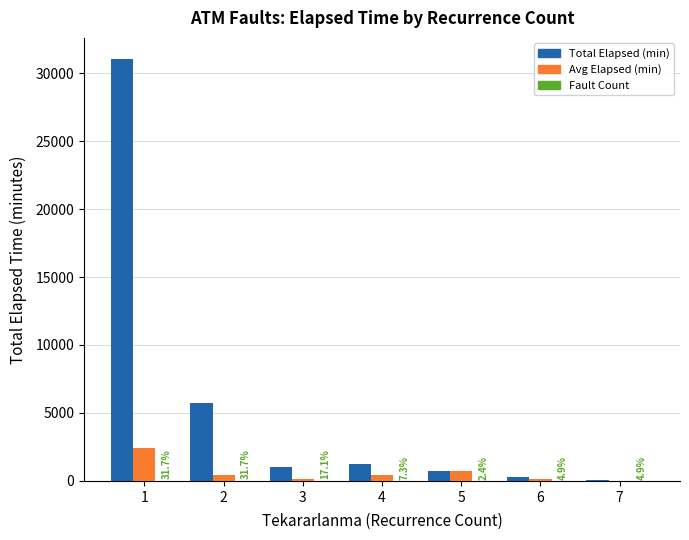

Is the value of Total Elapsed (min) at 4 greater than the value of Avg Elapsed (min) at 4?

Yes